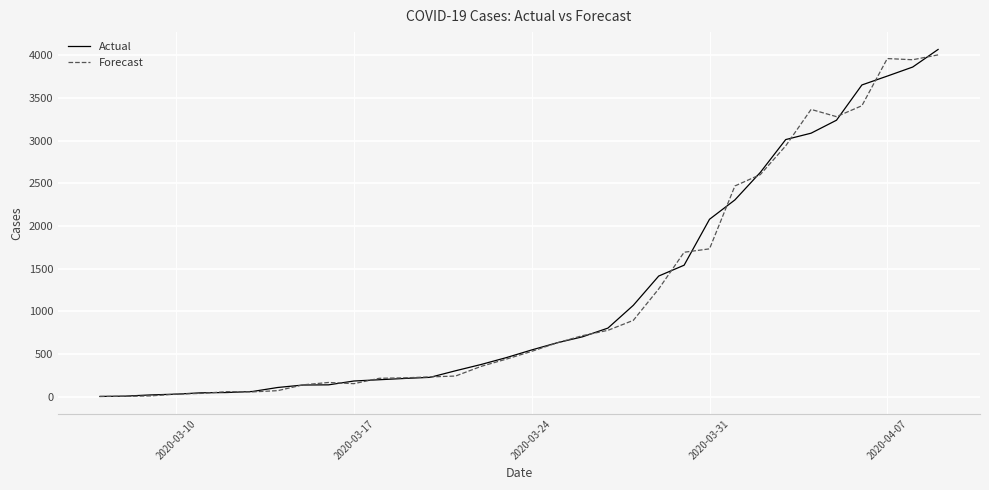

What is the greatest value displayed?

4069.0